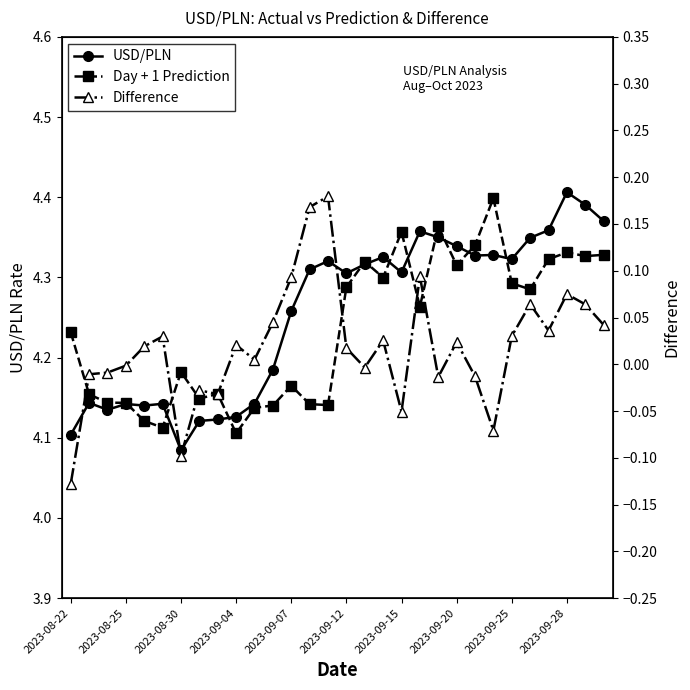

Reading left to right, list all the values displayed in this chart.

USD/PLN: 4.1	4.1	4.1	4.1	4.1	4.1	4.1	4.1	4.1	4.1	4.1	4.2	4.3	4.3	4.3	4.3	4.3	4.3	4.3	4.4	4.4	4.3	4.3	4.3	4.3	4.3	4.4	4.4	4.4	4.4
Day + 1 Prediction: 4.2	4.2	4.1	4.1	4.1	4.1	4.2	4.1	4.2	4.1	4.1	4.1	4.2	4.1	4.1	4.3	4.3	4.3	4.4	4.3	4.4	4.3	4.3	4.4	4.3	4.3	4.3	4.3	4.3	4.3
Difference: -0.1	-0.0	-0.0	-0.0	0.0	0.0	-0.1	-0.0	-0.0	0.0	0.0	0.0	0.1	0.2	0.2	0.0	-0.0	0.0	-0.1	0.1	-0.0	0.0	-0.0	-0.1	0.0	0.1	0.0	0.1	0.1	0.0